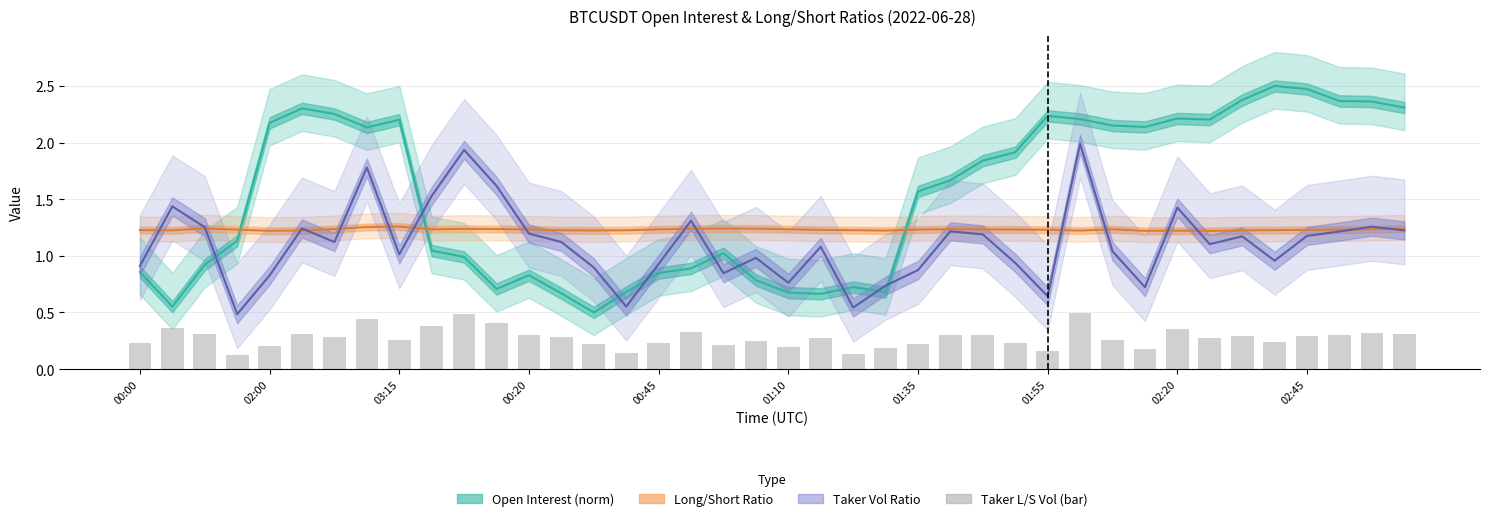

At how many categories does at least one series exceed 1?

40